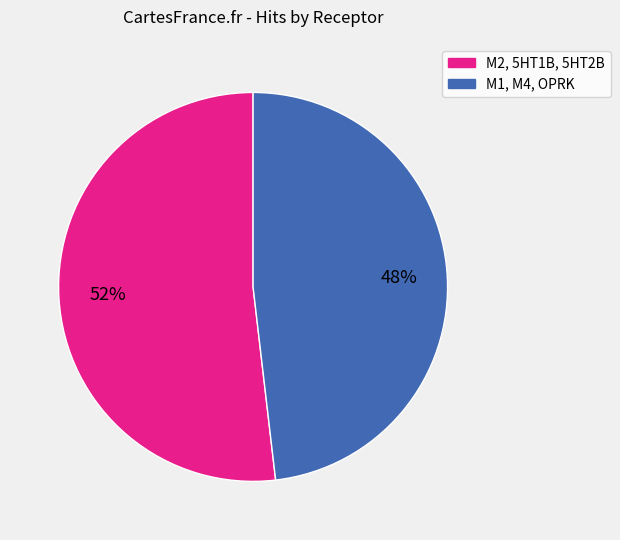

How many segments does this pie chart have?

2